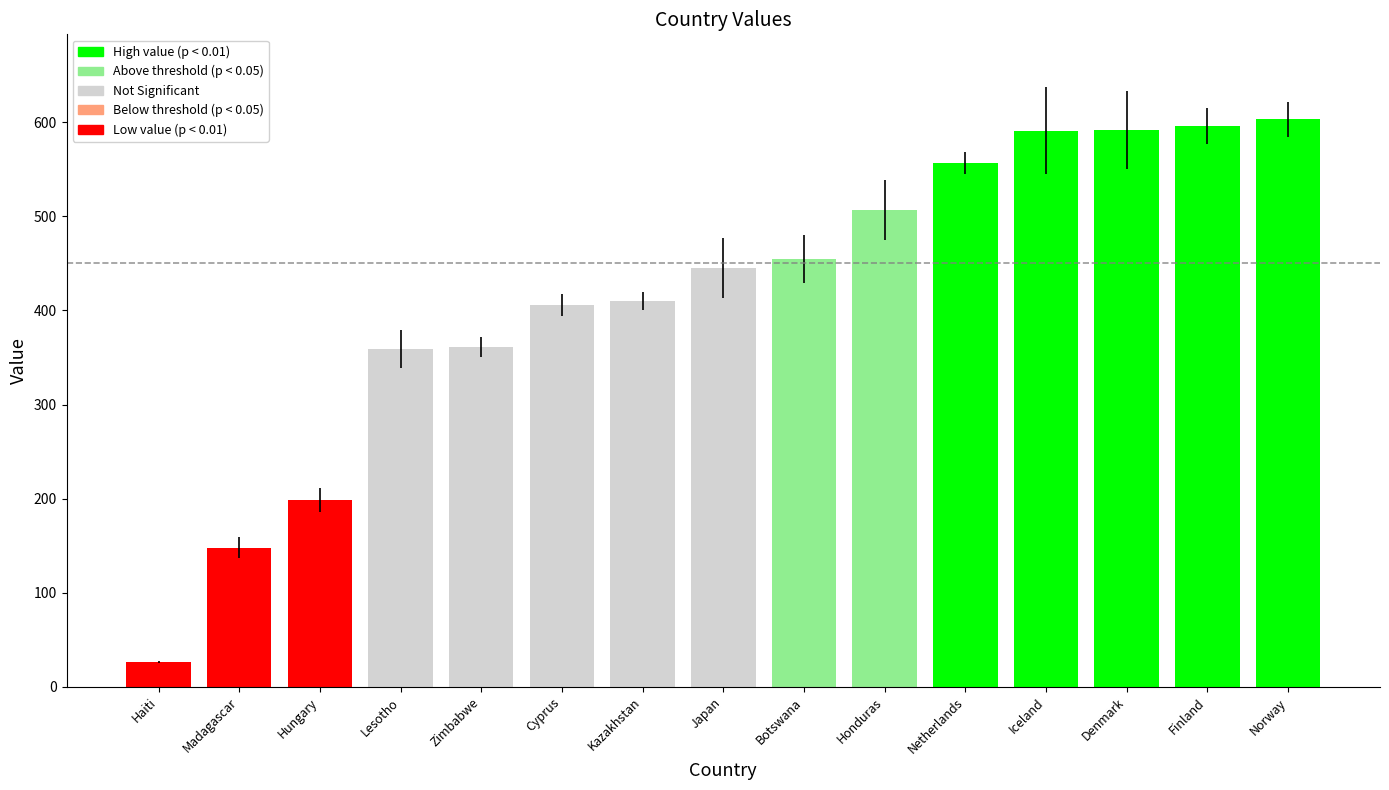

How many distinct data groups are displayed?

1